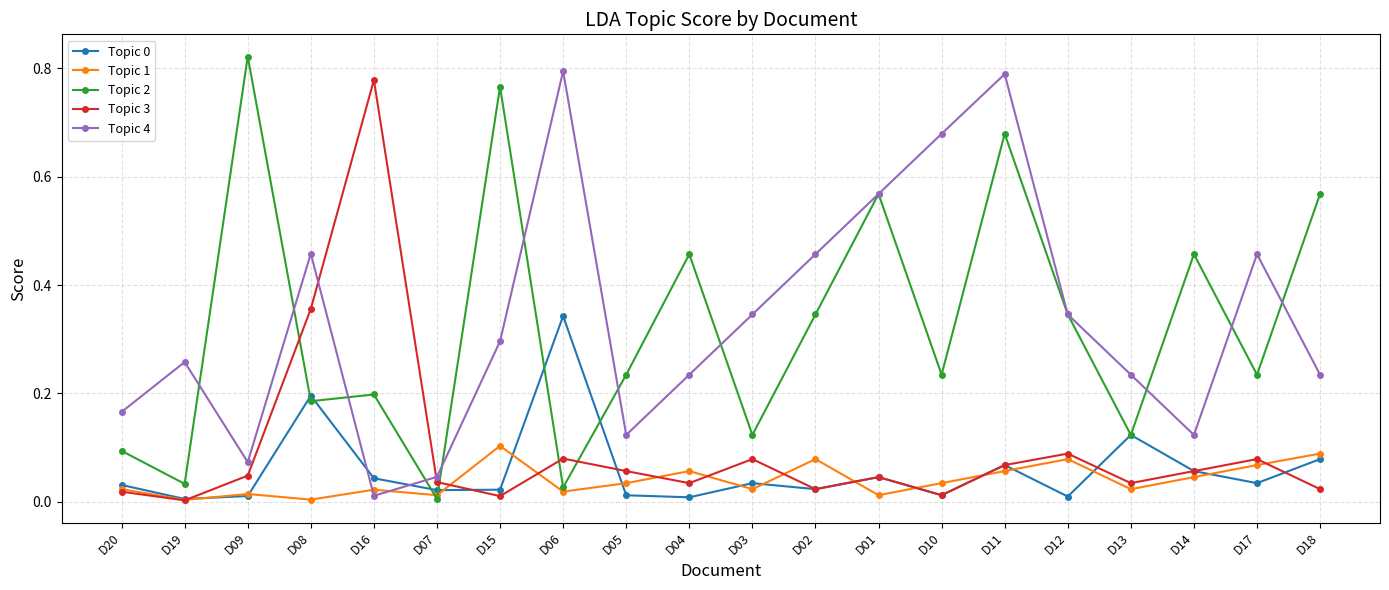

What is the label of the 7th point from the right?

D10